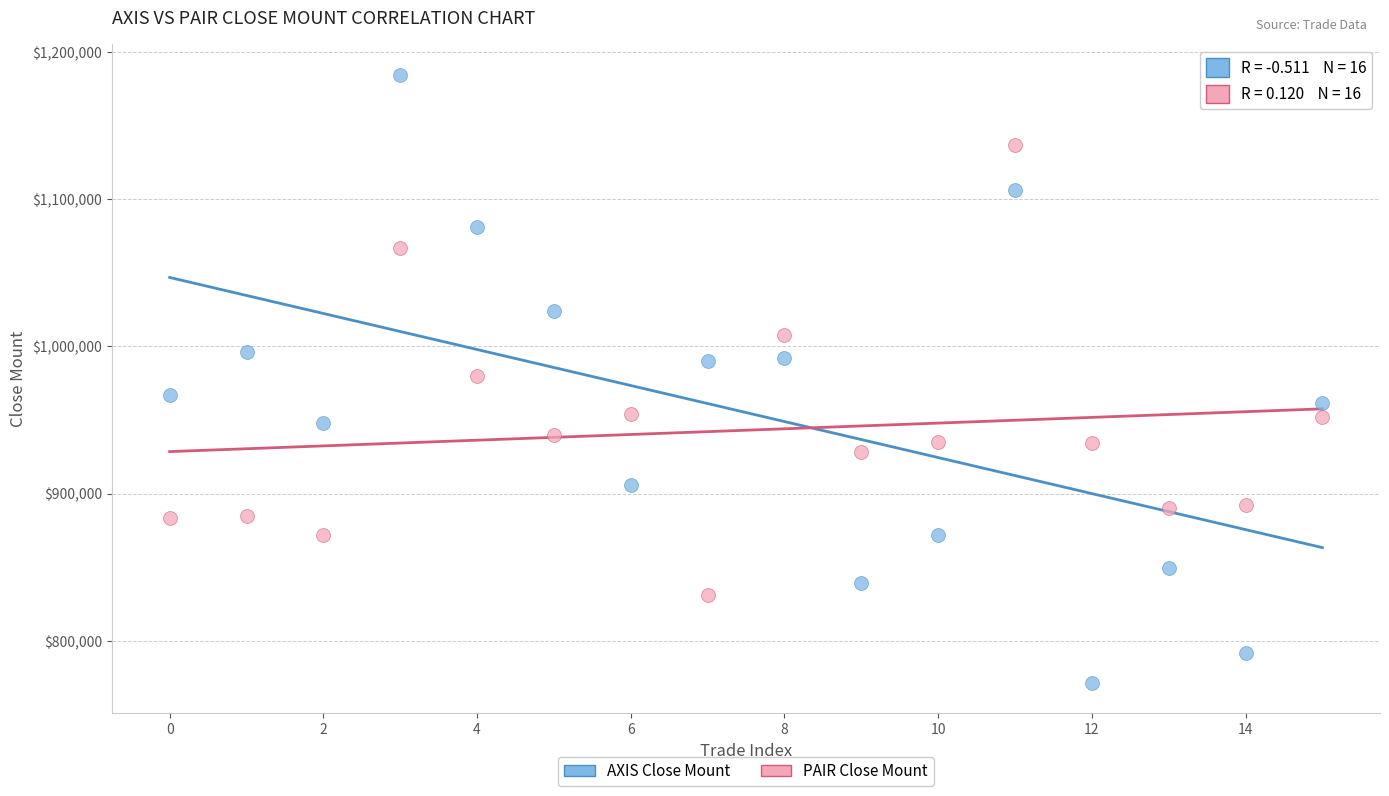

Which series contains the lowest Y value?

AXIS Close Mount